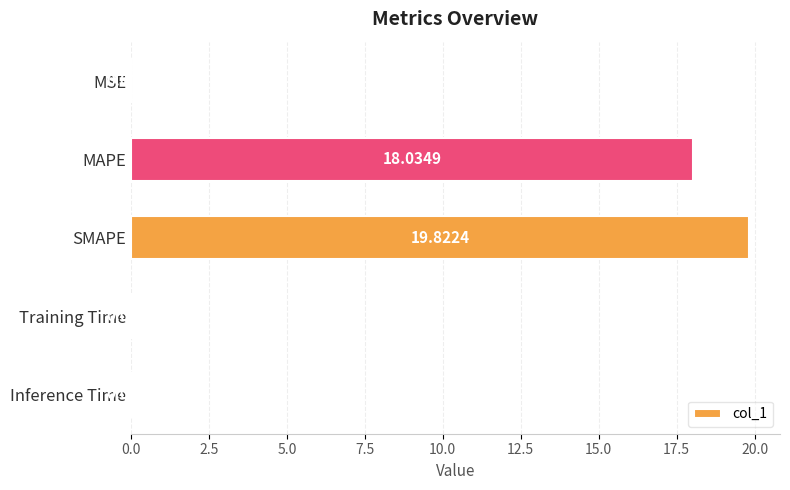

Which has a higher value, Training Time or MAPE?

MAPE